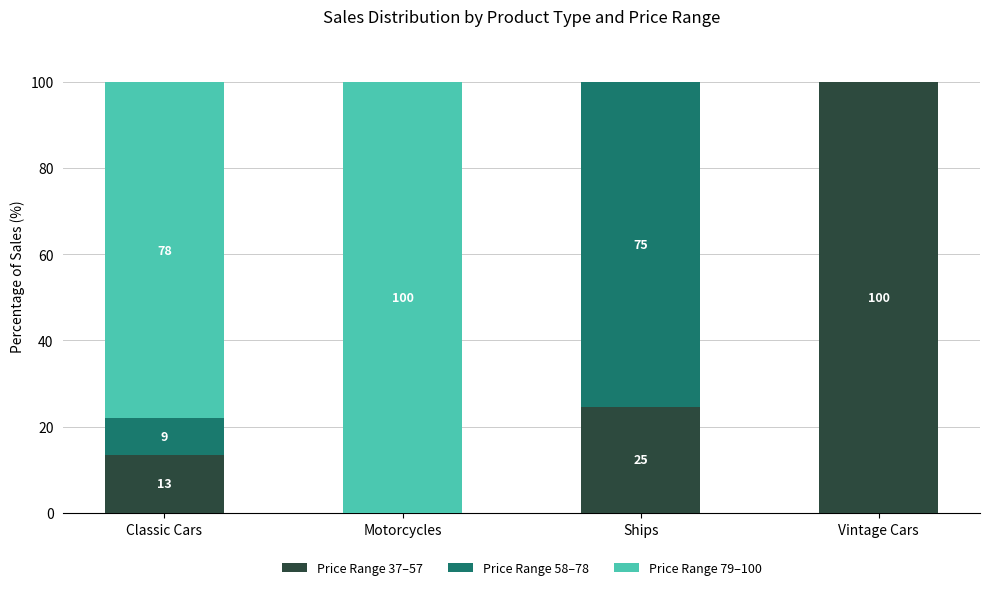

What are all the series names shown in the legend?

Price Range 37–57, Price Range 58–78, Price Range 79–100